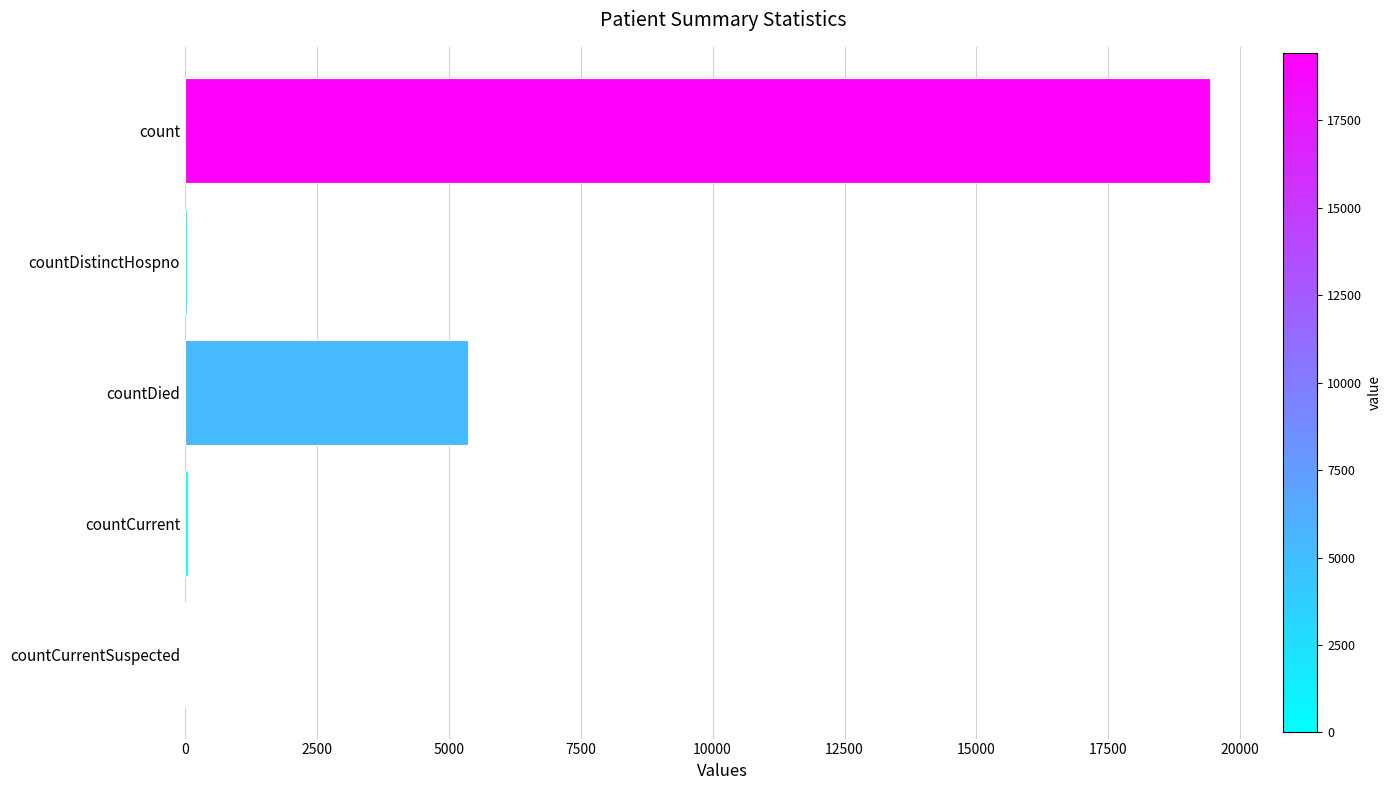

What is the greatest value displayed?

19420